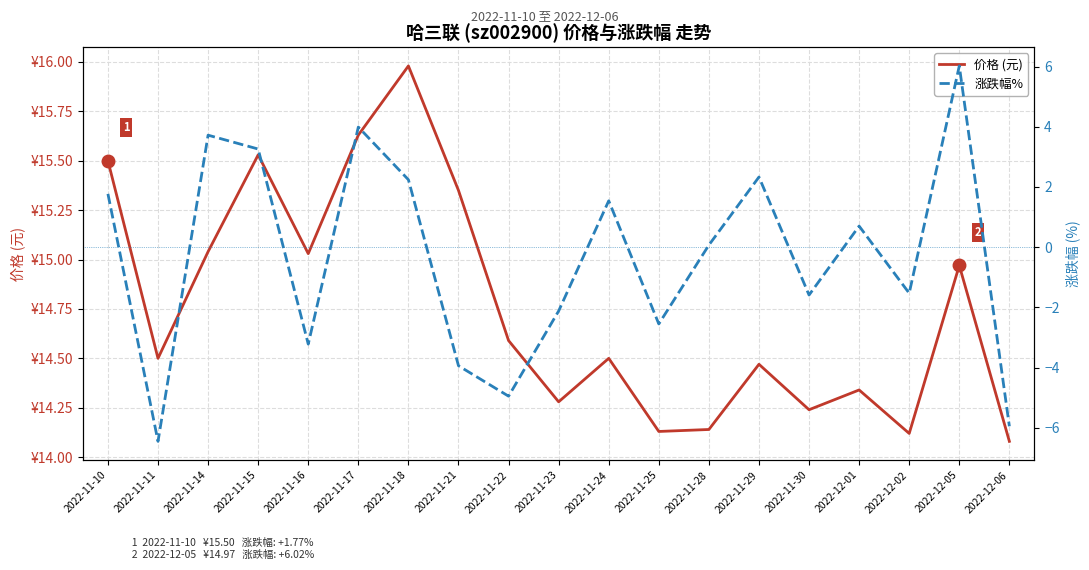

What value does the 价格 (元) series have at 2022-11-25?

14.1